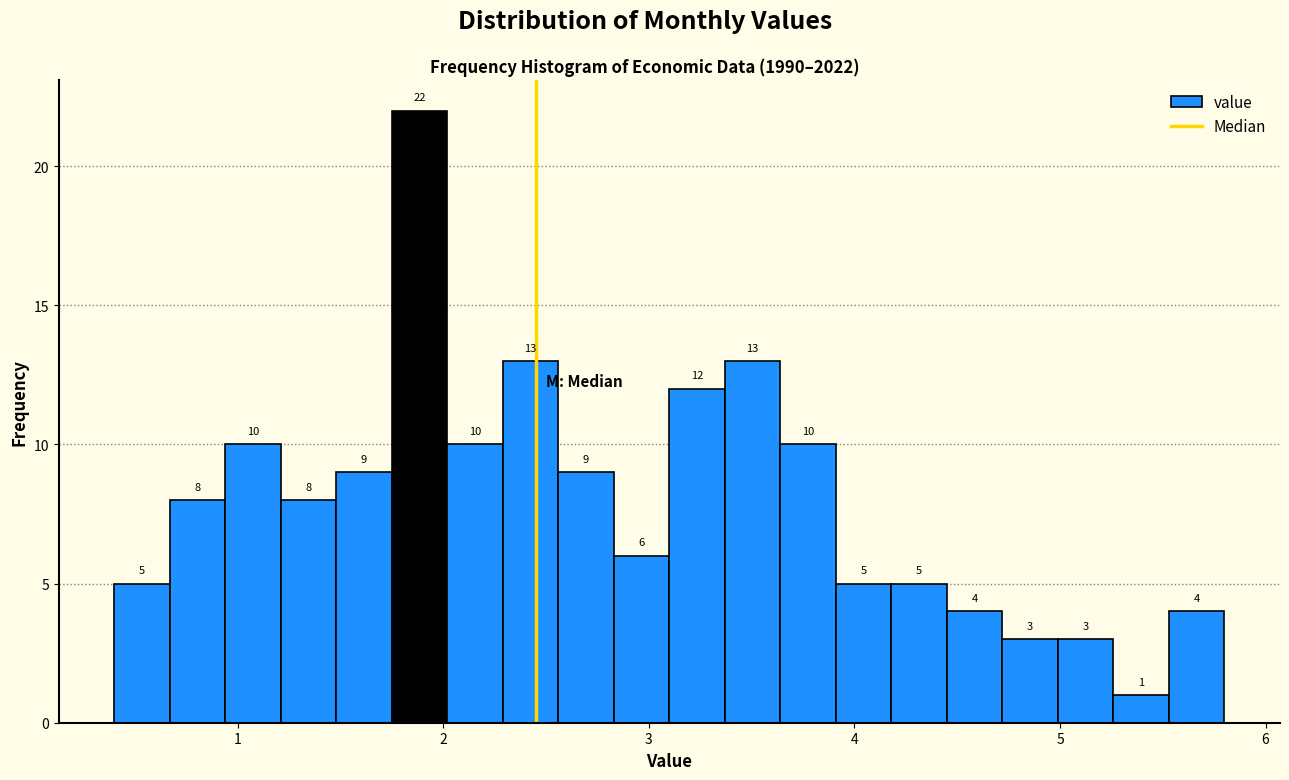

Around what value on the x-axis is the tallest bar? Give the approximate position of its centre, as read against the axis.

1.9